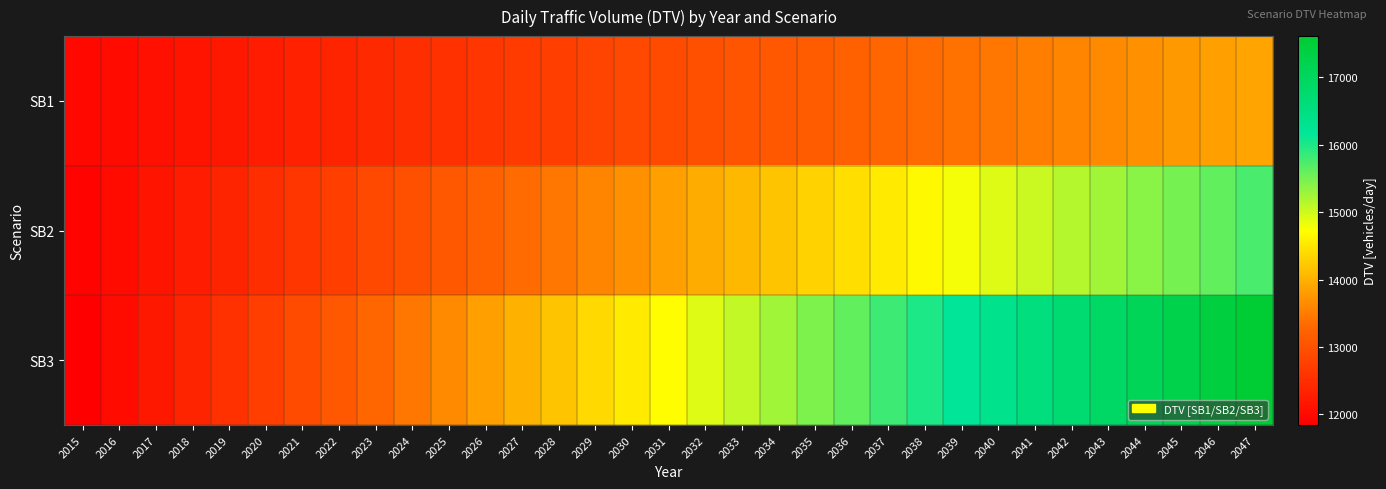

Rank the series by their maximum value, from highest to lowest.

SB3, SB2, SB1